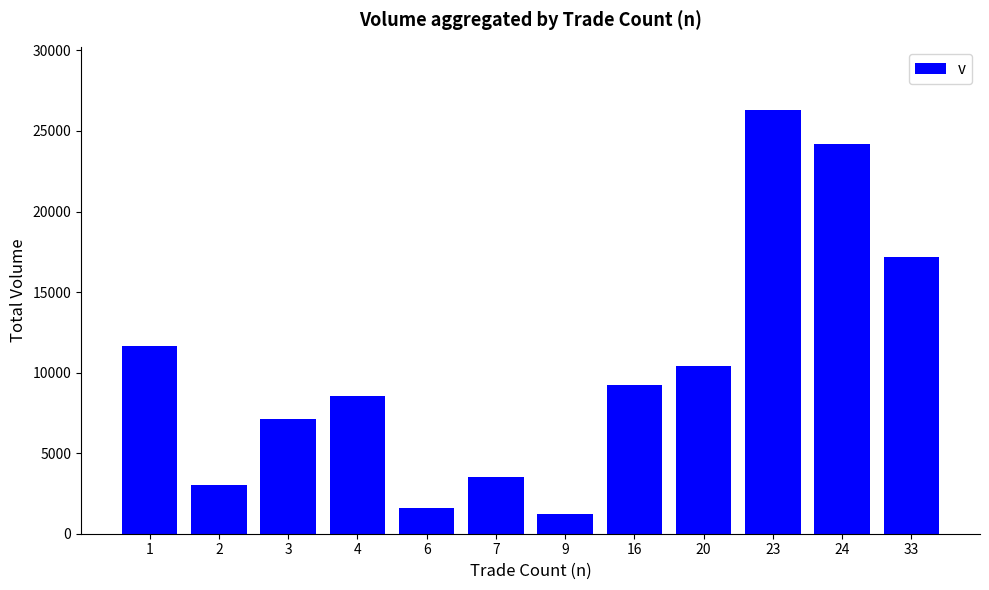

The chart shows a value of 11872 at 33. True or false?

False